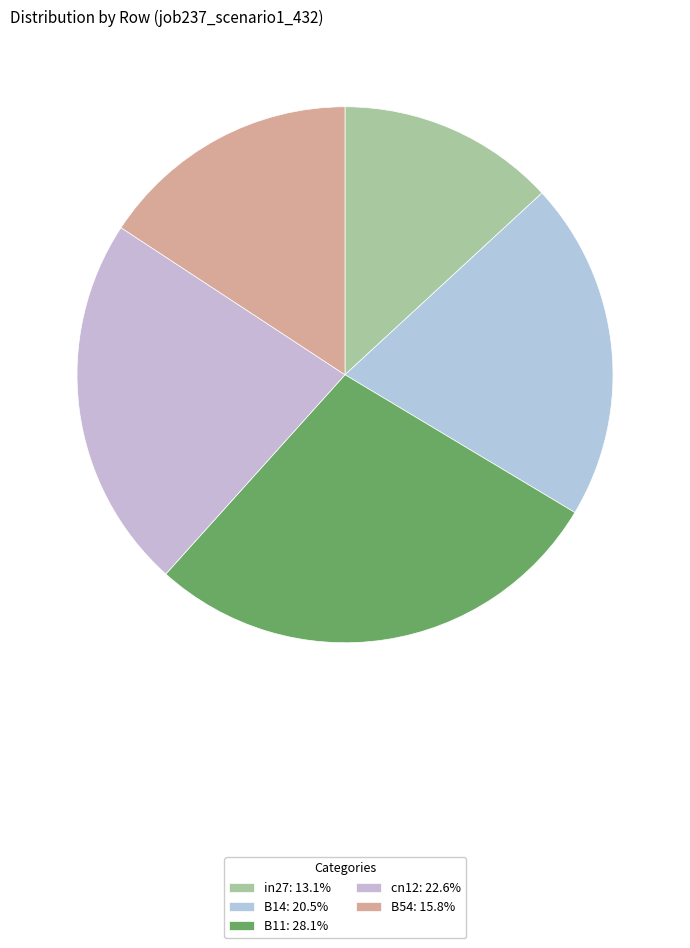

What percentage is NOT represented by cn12?

77.4%